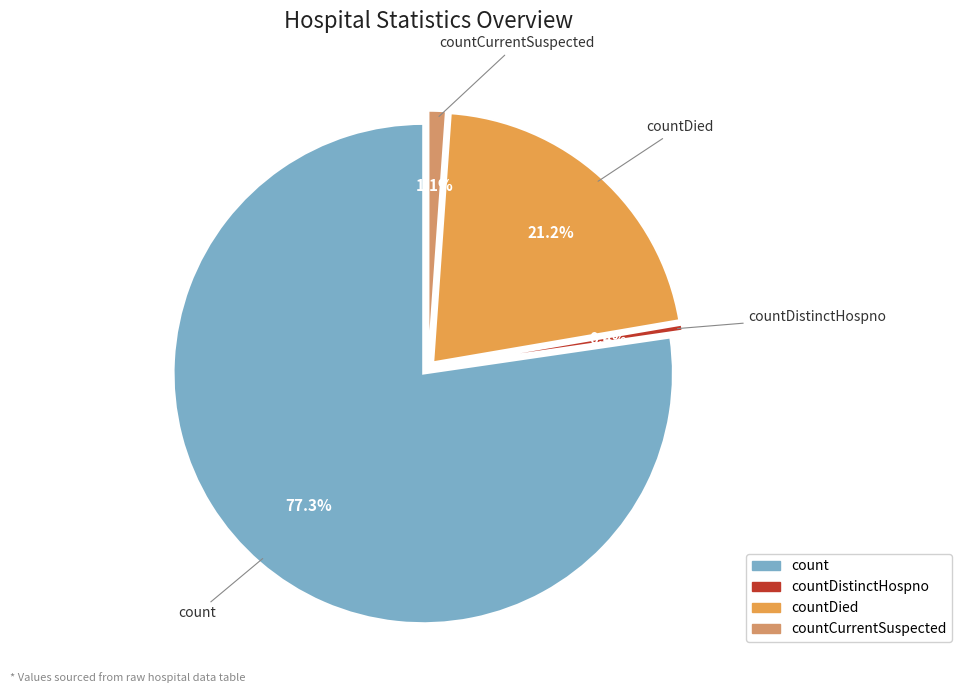

What percentage is the count slice, to the nearest percent?

77%